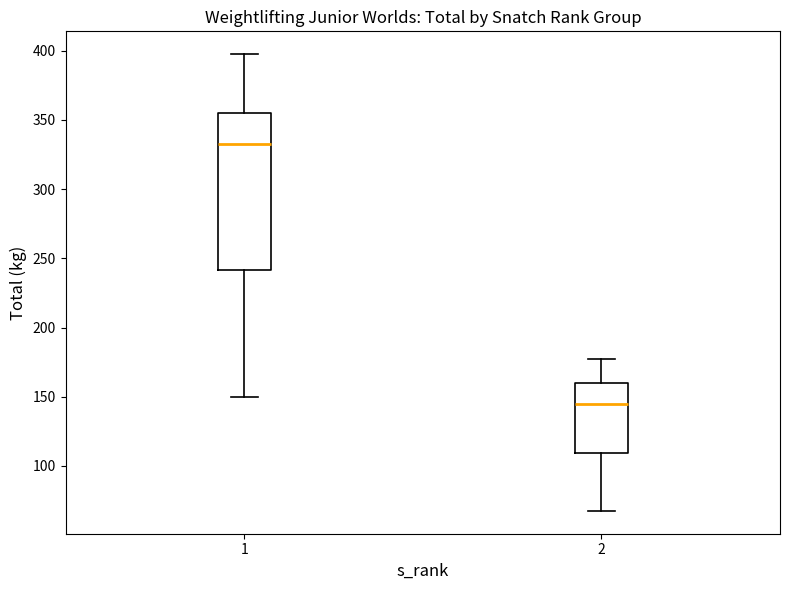

Which box has the lowest median line?

2